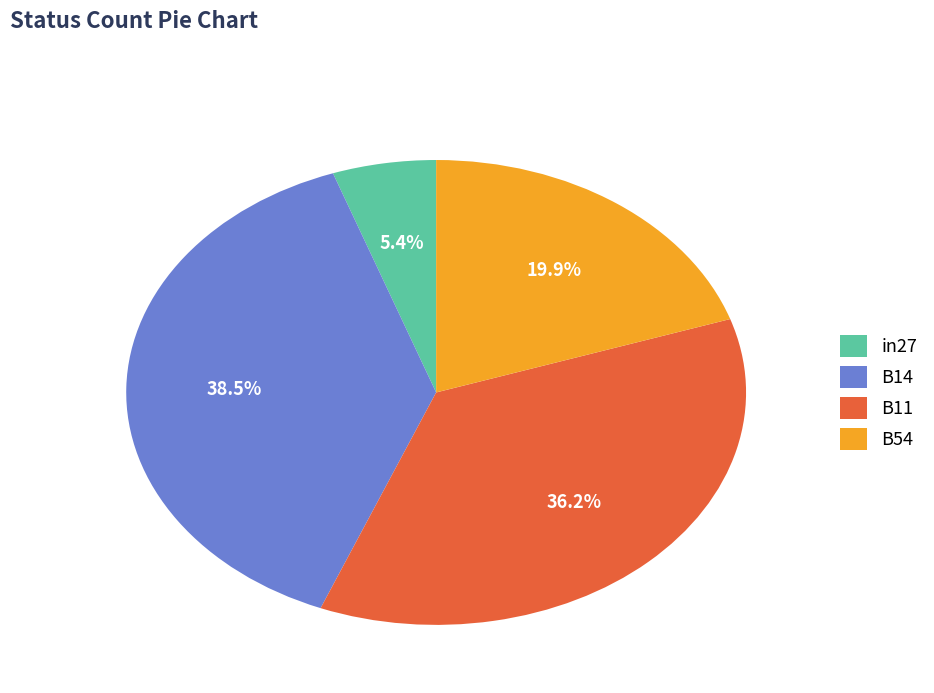

What percentage is the in27 slice, to the nearest percent?

5%